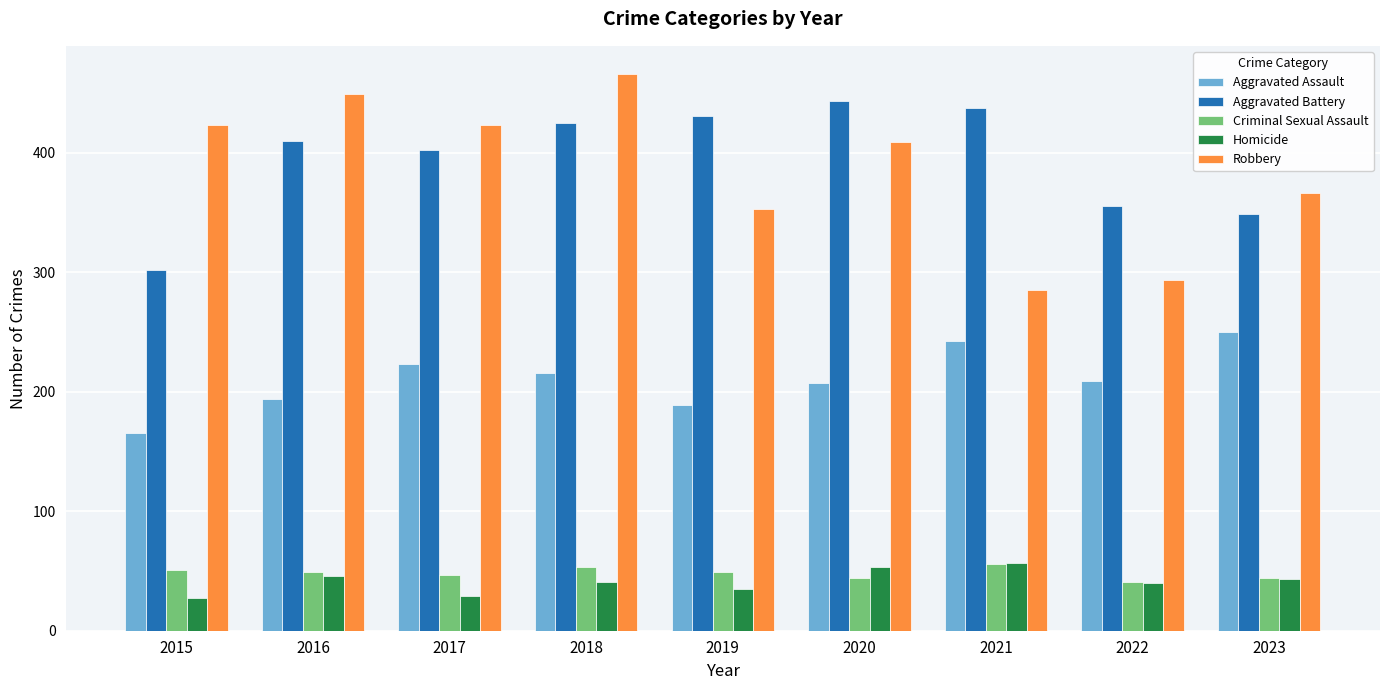

At which category does the chart reach its peak across all series?

2018